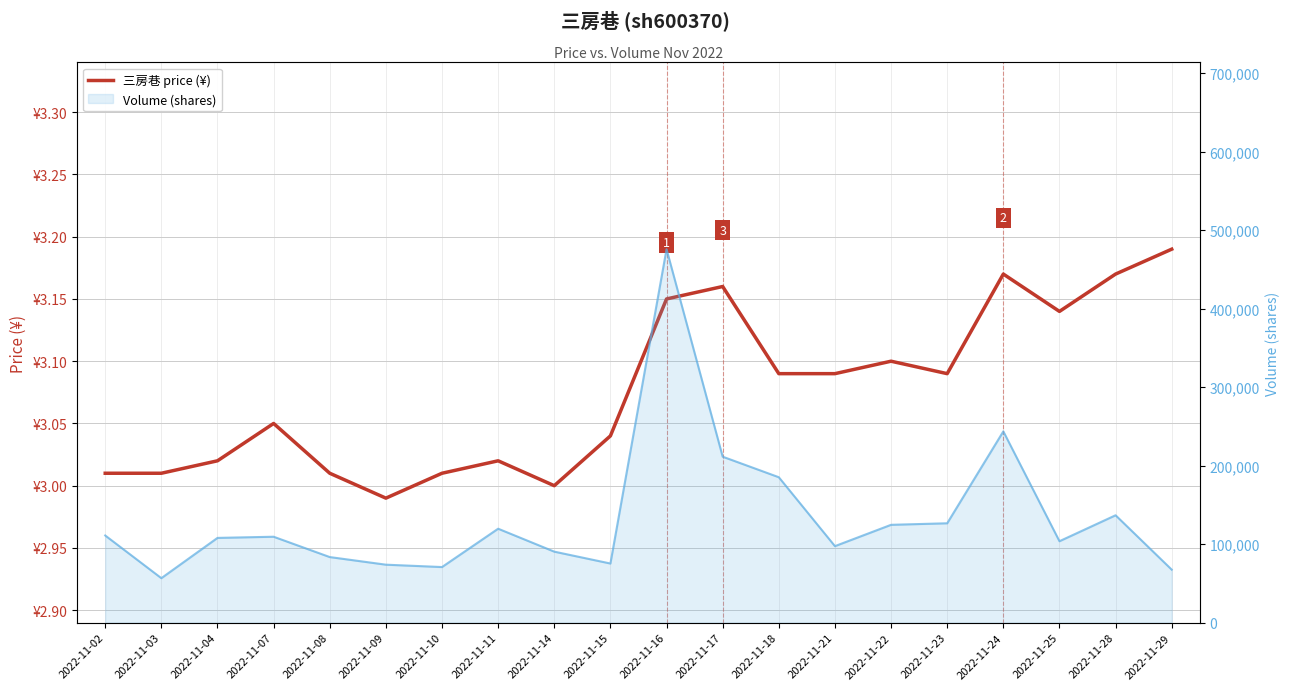

In price, how many points are lower than both neighbors (excluding endpoints)?

4